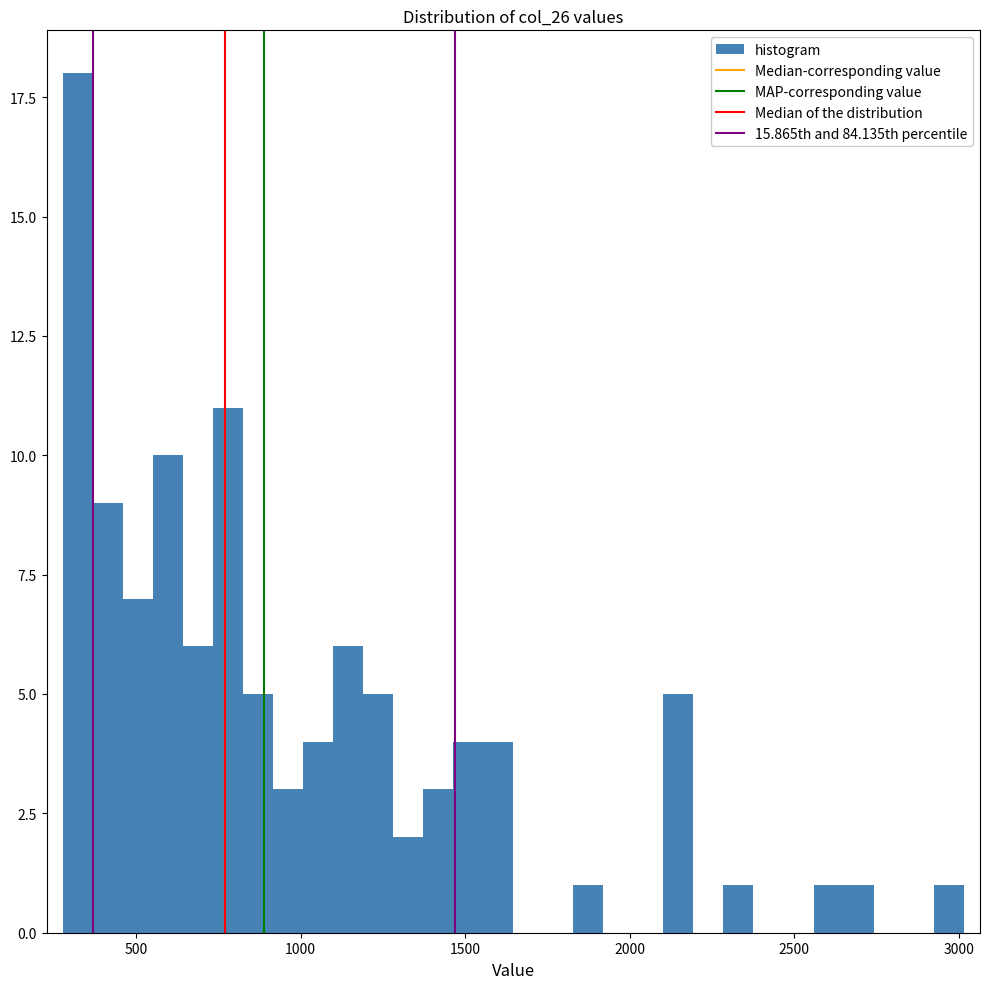

Read against the x-axis, roughly where is the centre of the tallest bar?

300